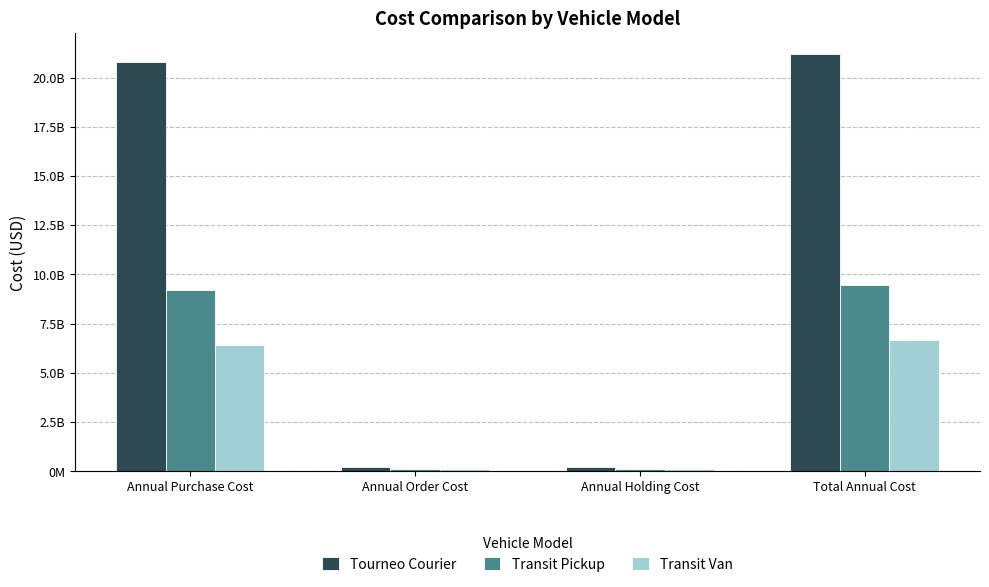

What are all the series names shown in the legend?

Tourneo Courier, Transit Pickup, Transit Van